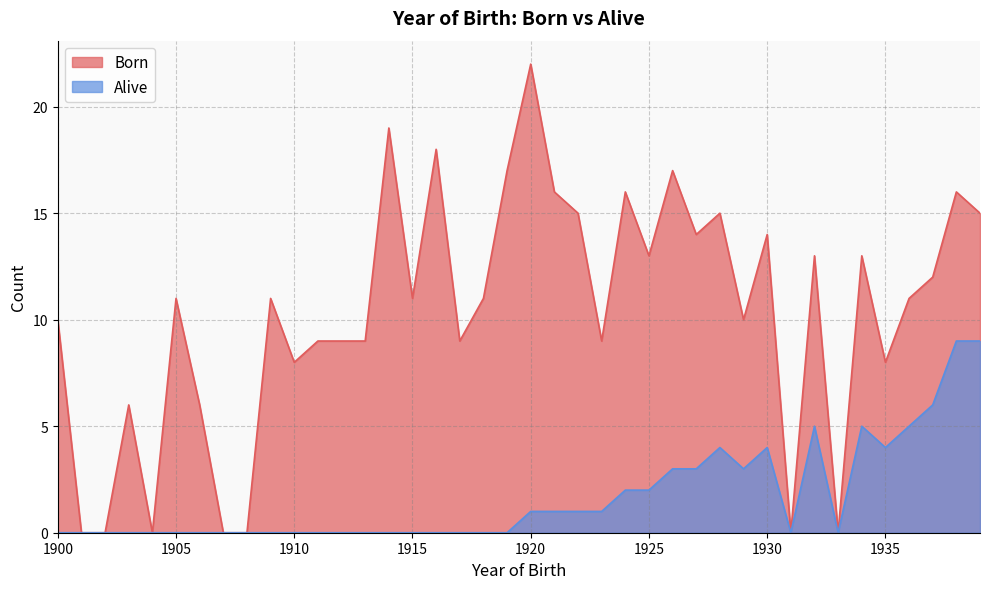

Reading left to right, transcribe all the data shown in this chart.

Born: 10	0	0	6	0	11	6	0	0	11	8	9	9	9	19	11	18	9	11	17	22	16	15	9	16	13	17	14	15	10	14	0	13	0	13	8	11	12	16	15
Alive: 0	0	0	0	0	0	0	0	0	0	0	0	0	0	0	0	0	0	0	0	1	1	1	1	2	2	3	3	4	3	4	0	5	0	5	4	5	6	9	9